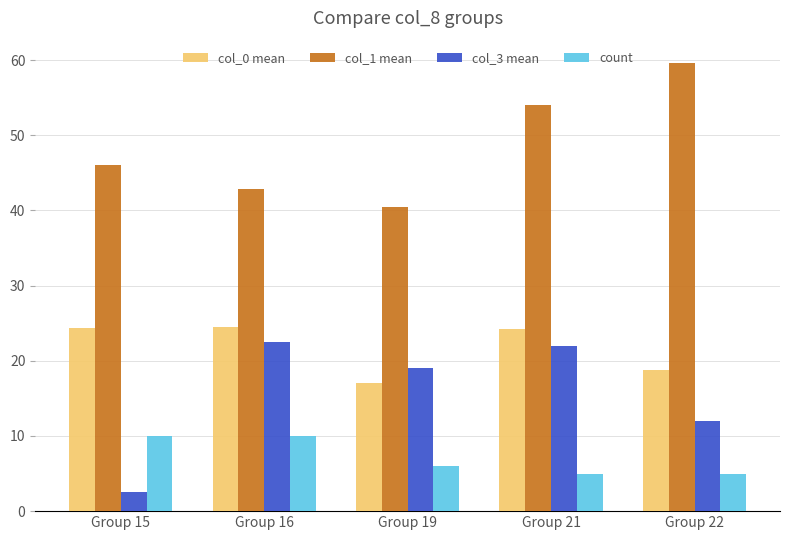

At Group 22, list the series in order from largest to smallest.

col_1 mean, col_0 mean, col_3 mean, count